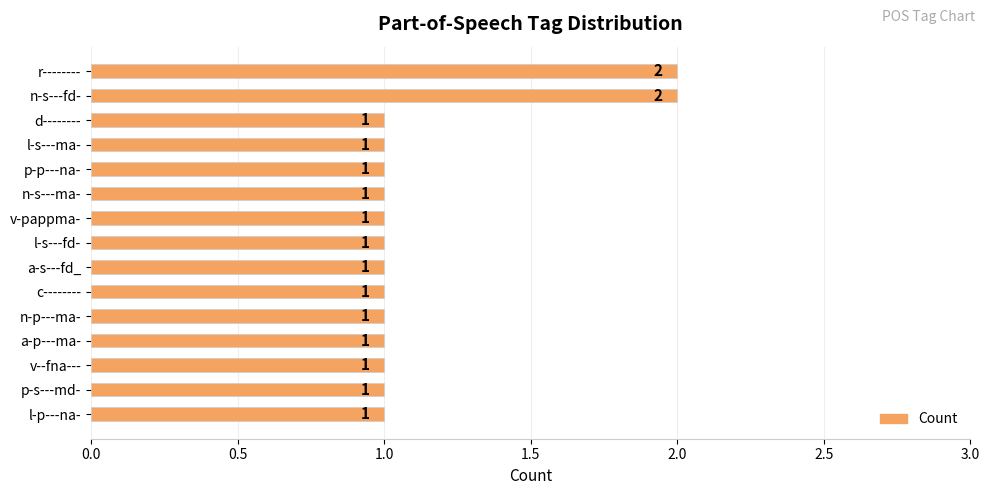

What is the average value?

1